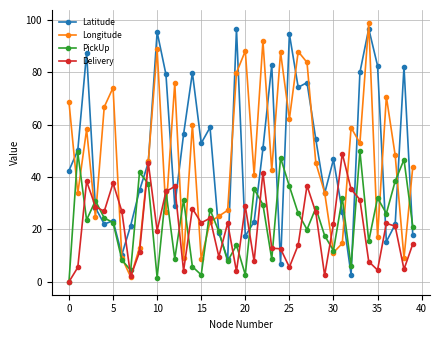

What is the highest value of the Longitude series?

98.9